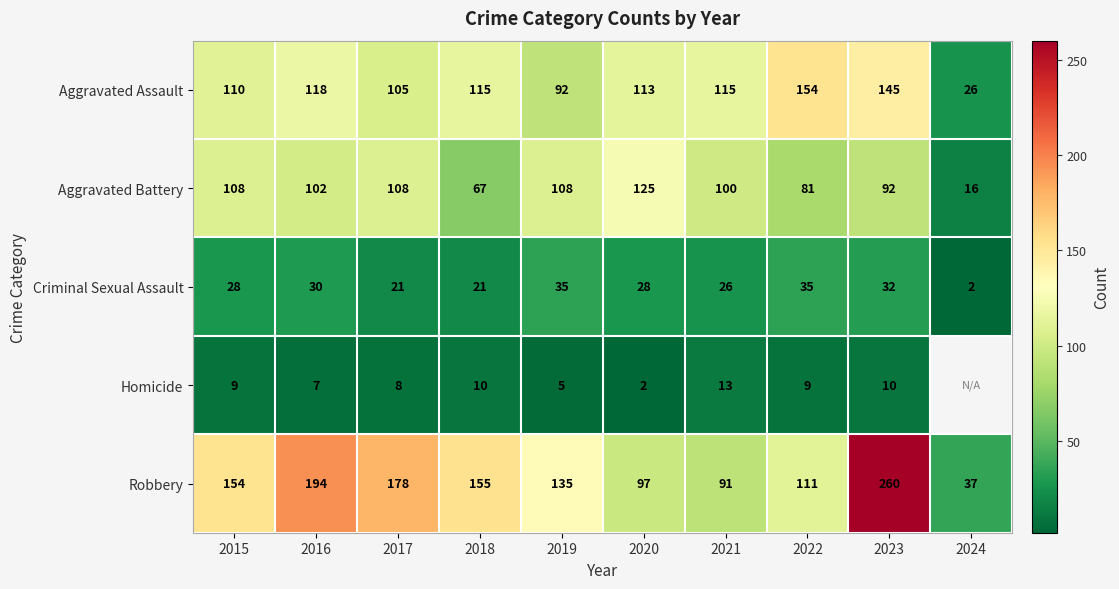

At how many categories does at least one series exceed 91?

9